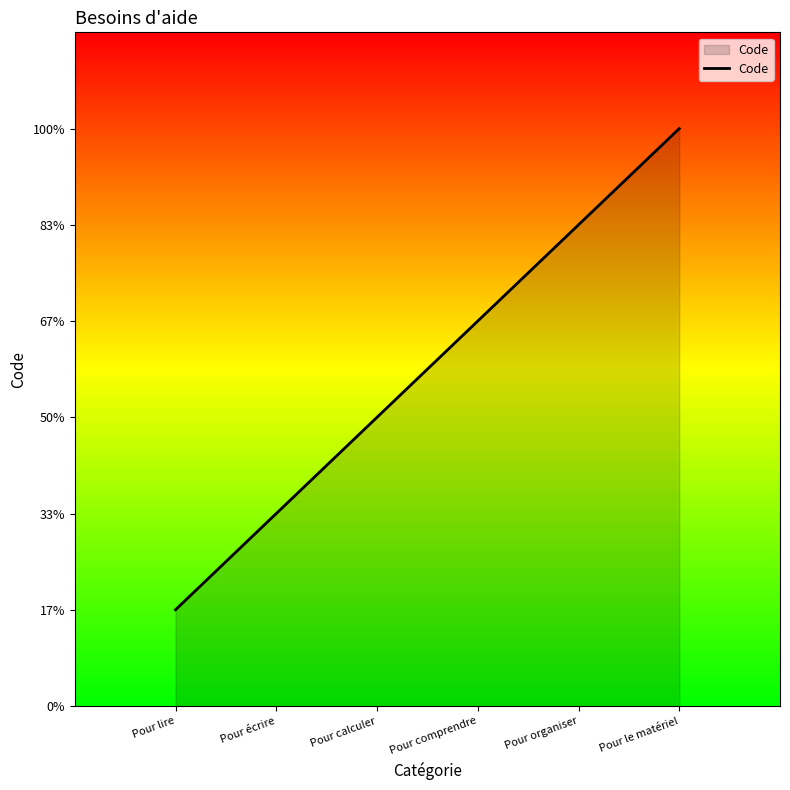

What is the change in value from Pour lire to Pour écrire?

+1